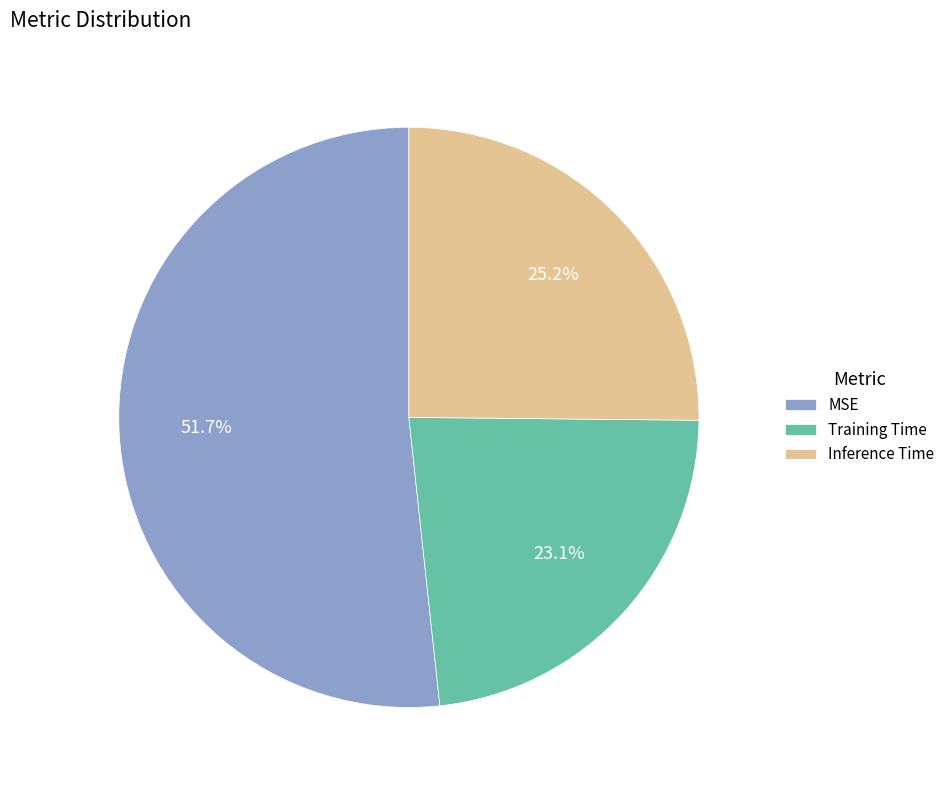

The Inference Time slice represents 17% of the pie. True or false?

False